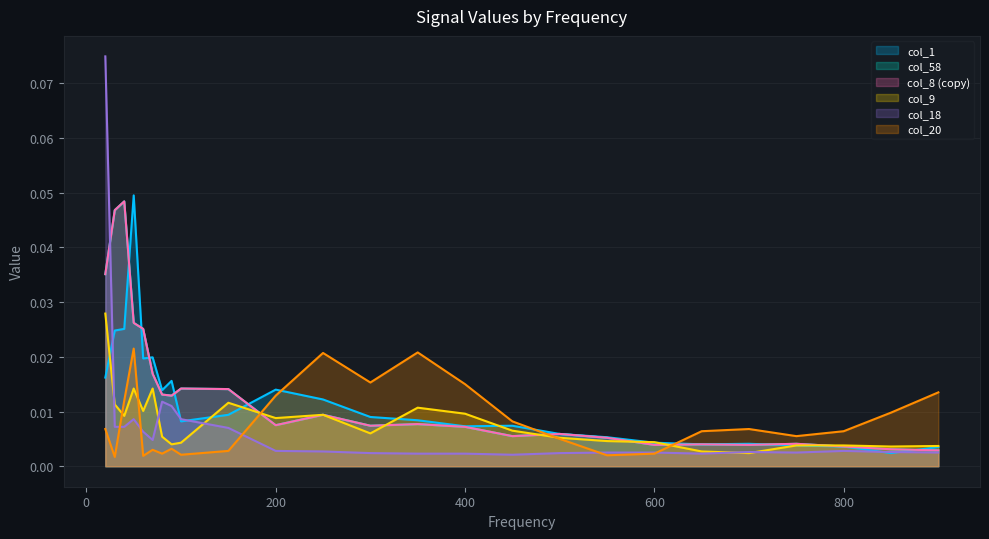

At 550, list the series in order from largest to smallest.

col_1, col_58, col_8, col_9, col_18, col_20